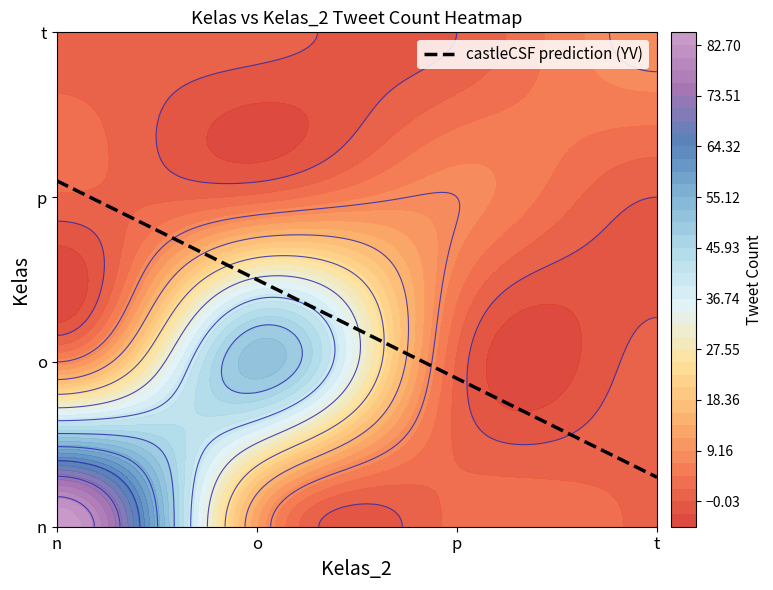

Reading left to right, what are all the values shown in this chart?

n: n=85	o=12	p=3	t=2
o: n=8	o=52	p=2	t=1
p: n=2	o=3	p=8	t=0
t: n=1	o=1	p=0	t=9